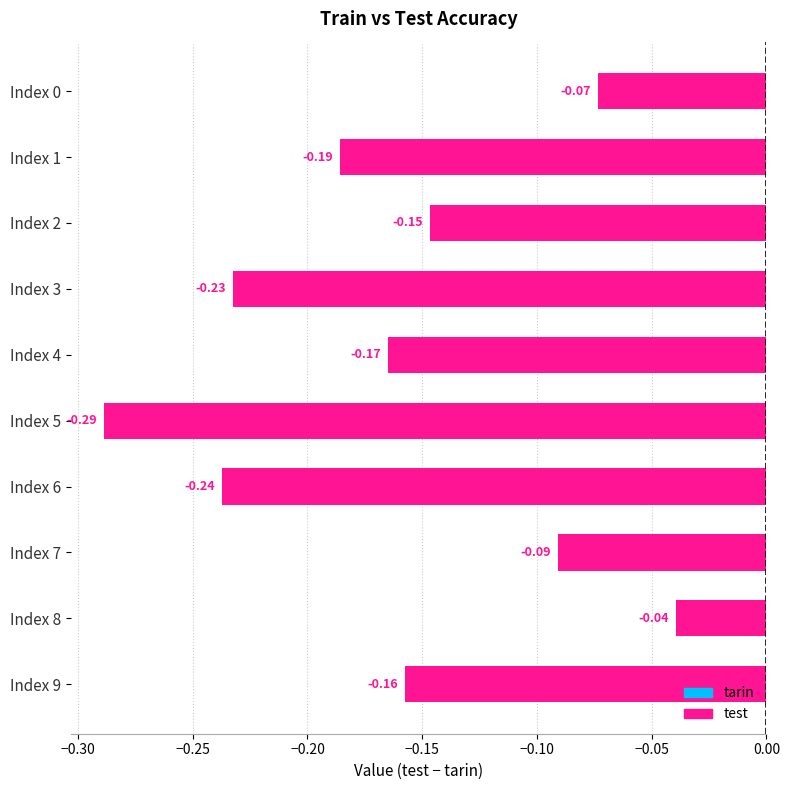

Between Index 5 and Index 7, which is larger?

Index 7